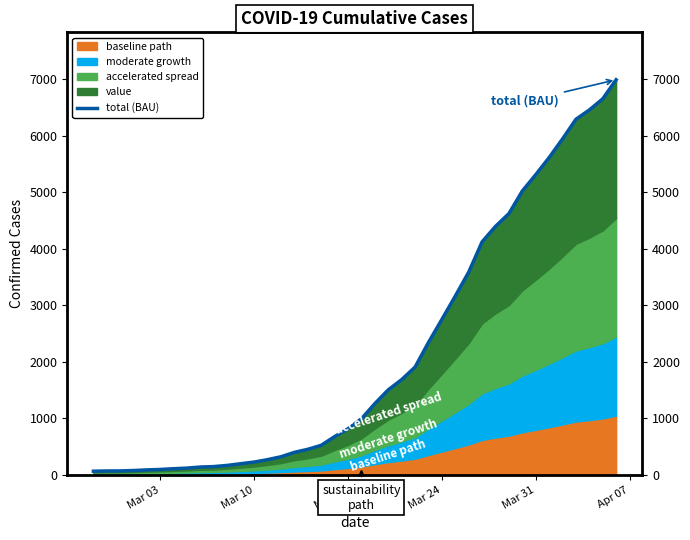

True or false: the data shows 6105 at 28.

False